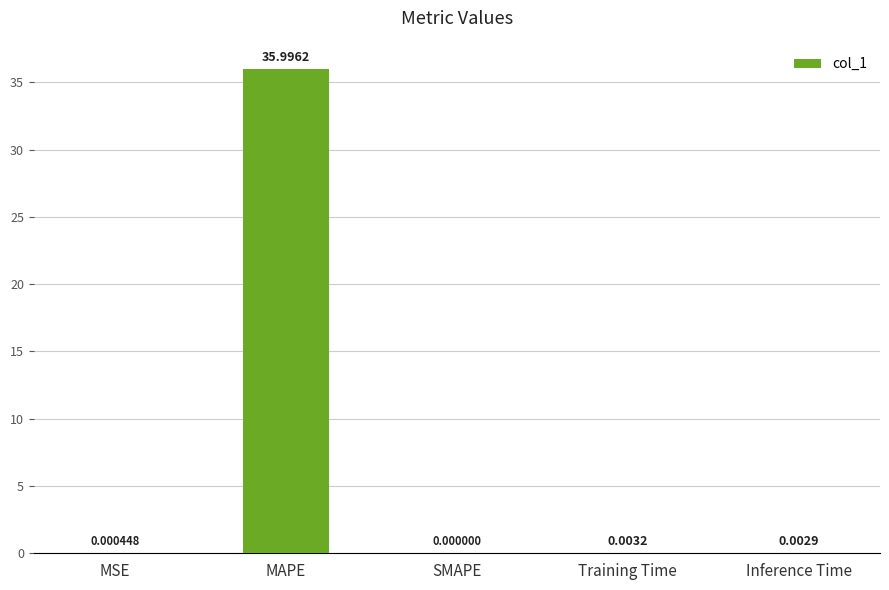

At which category does the chart reach its peak across all series?

MAPE